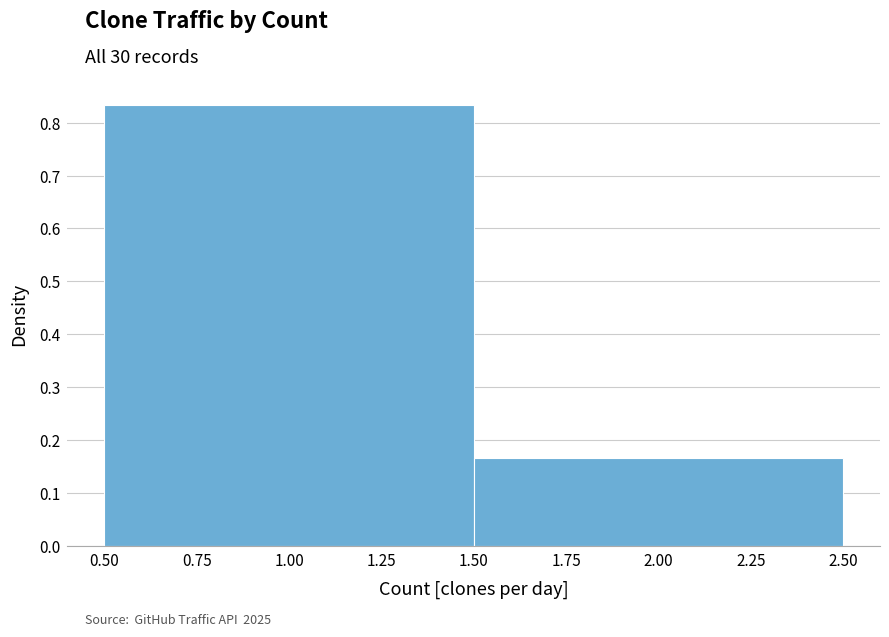

Reading left to right, transcribe this chart: for each bar, give the range it covers on the x-axis and its height. The values are not printed on the chart, so give them approximately, as read against the axis.

0.50 to 1.50: 0.83
1.50 to 2.50: 0.17